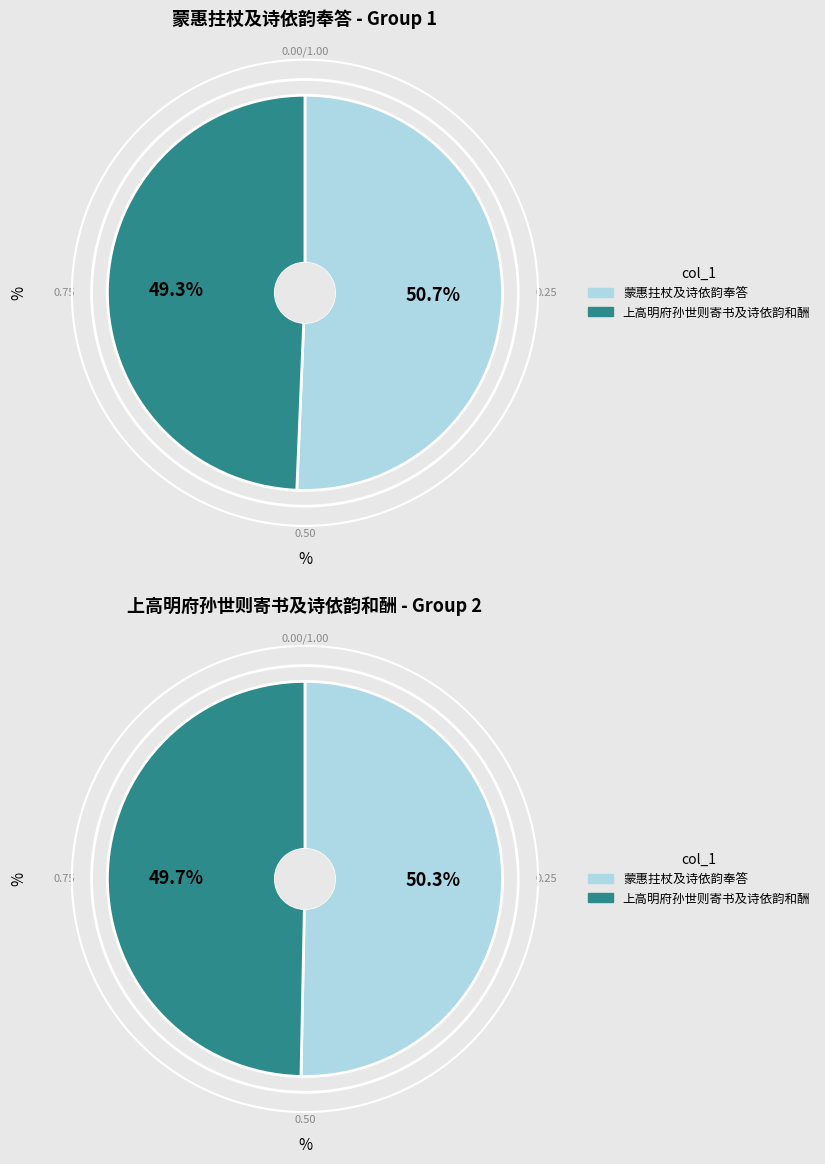

The 蒙惠拄杖及诗依韵奉答 slice represents 41% of the pie. True or false?

False